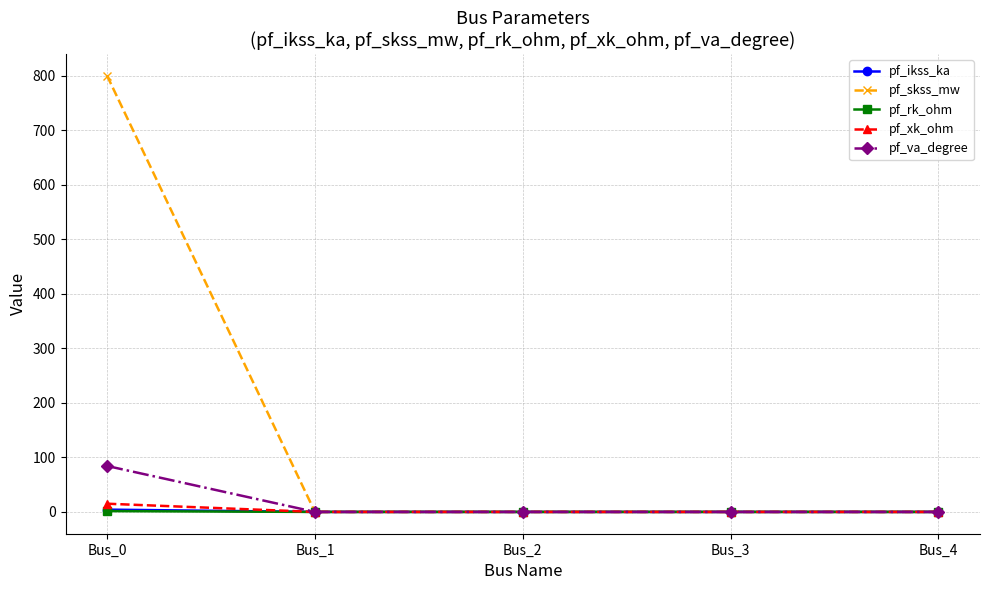

At which category is the sum across all series the highest?

Bus_0